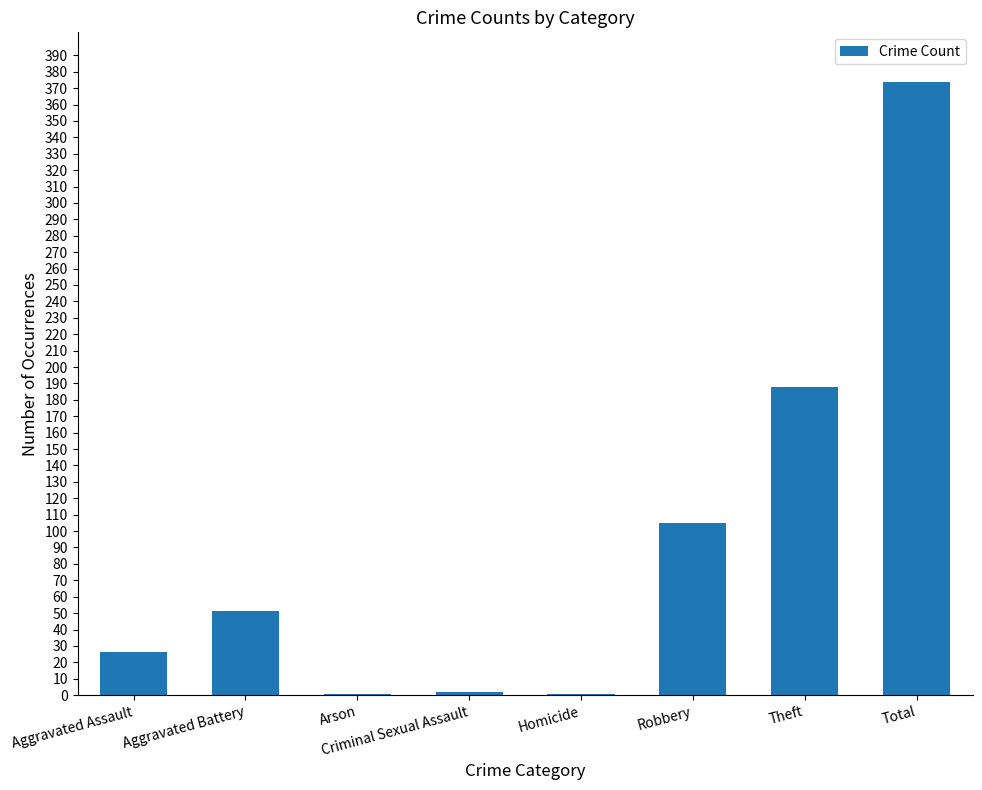

What is the greatest value displayed?

374